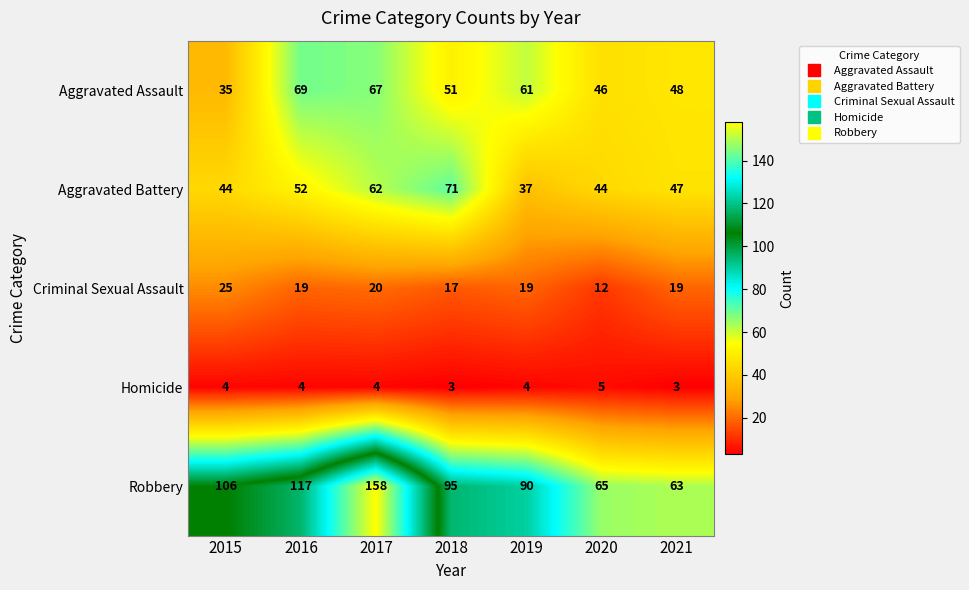

The value of Aggravated Battery at 2021 is 21. True or false?

False